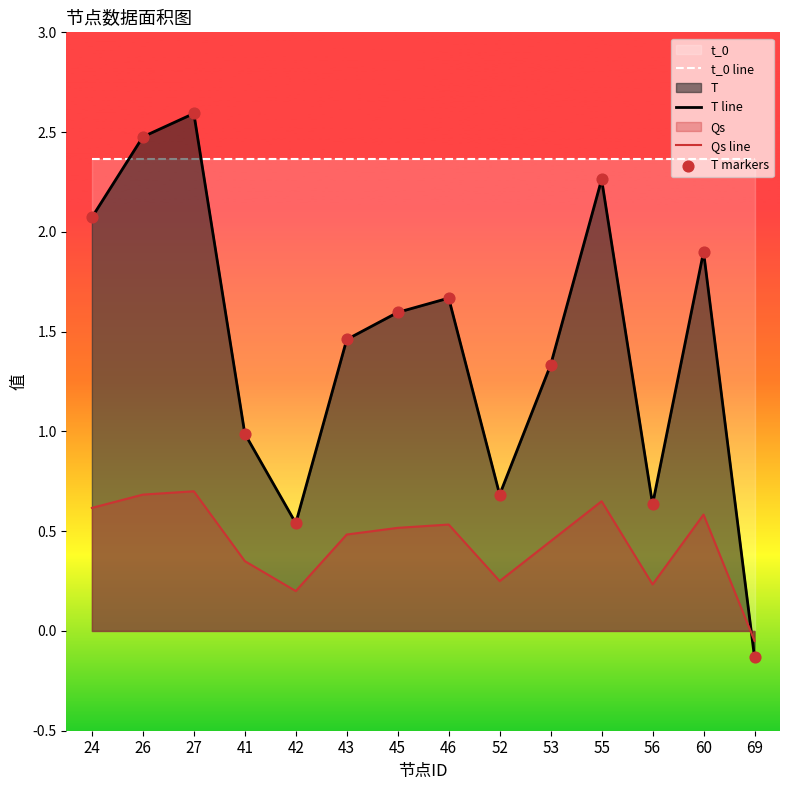

Is the value of Qs line at 41 greater than the value of T line at 60?

No